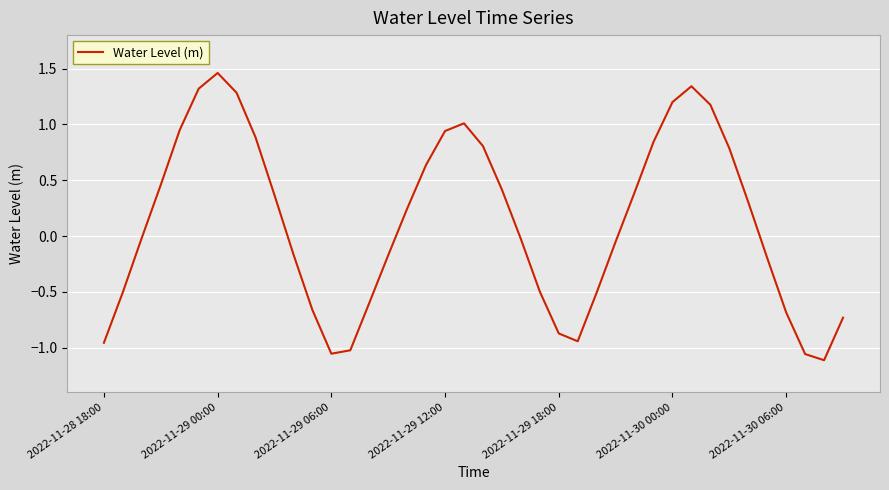

Count the number of categories in the chart.

40